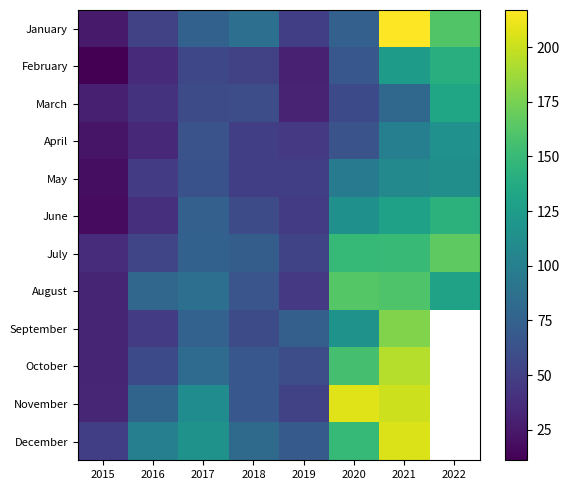

Rank the series by their maximum value, from highest to lowest.

January, November, December, October, September, July, August, June, February, March, April, May